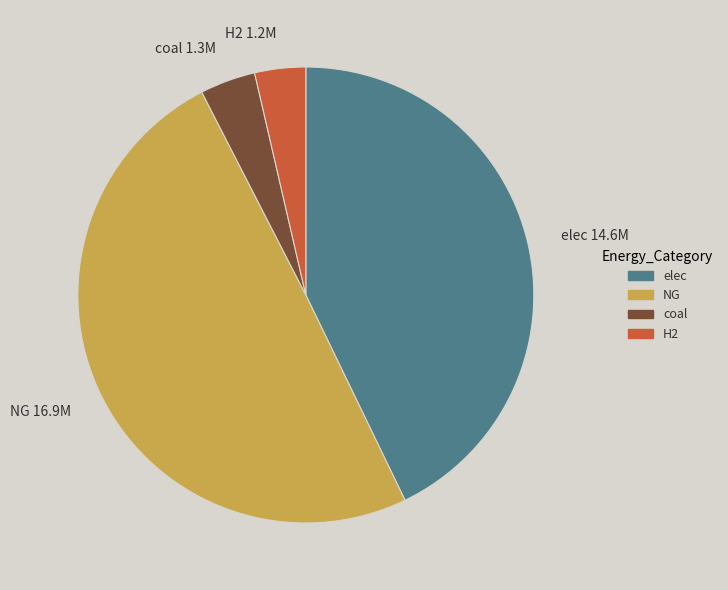

True or false: NG accounts for 50% of the total.

True